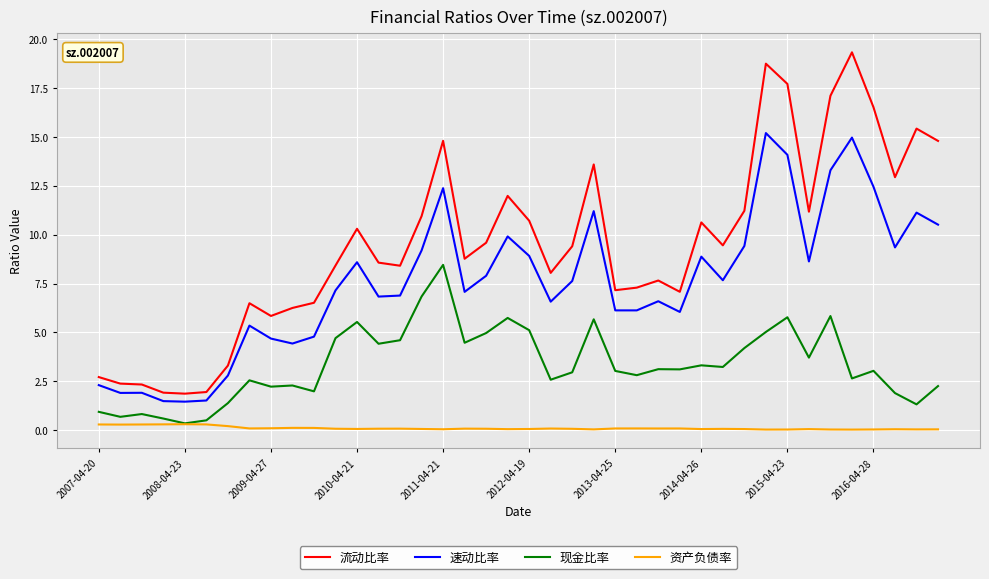

What is the average value of the 现金比率 series?

3.4